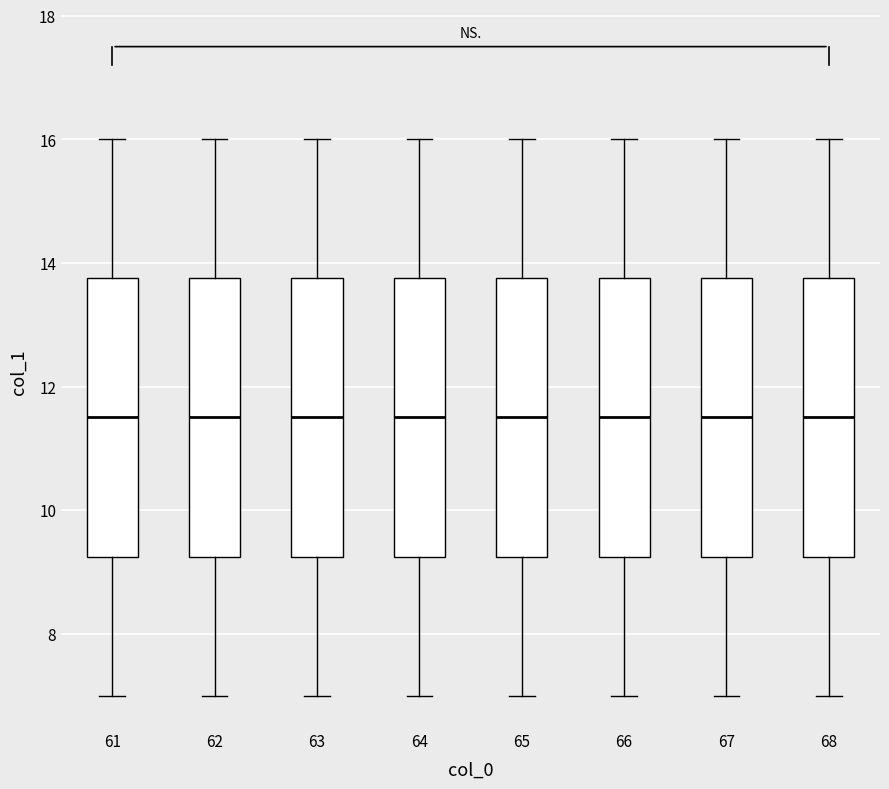

Where does the upper whisker of the box at x = 62 end on the y-axis? The values are not printed on the chart, so give them approximately, as read against the axis.

16.0